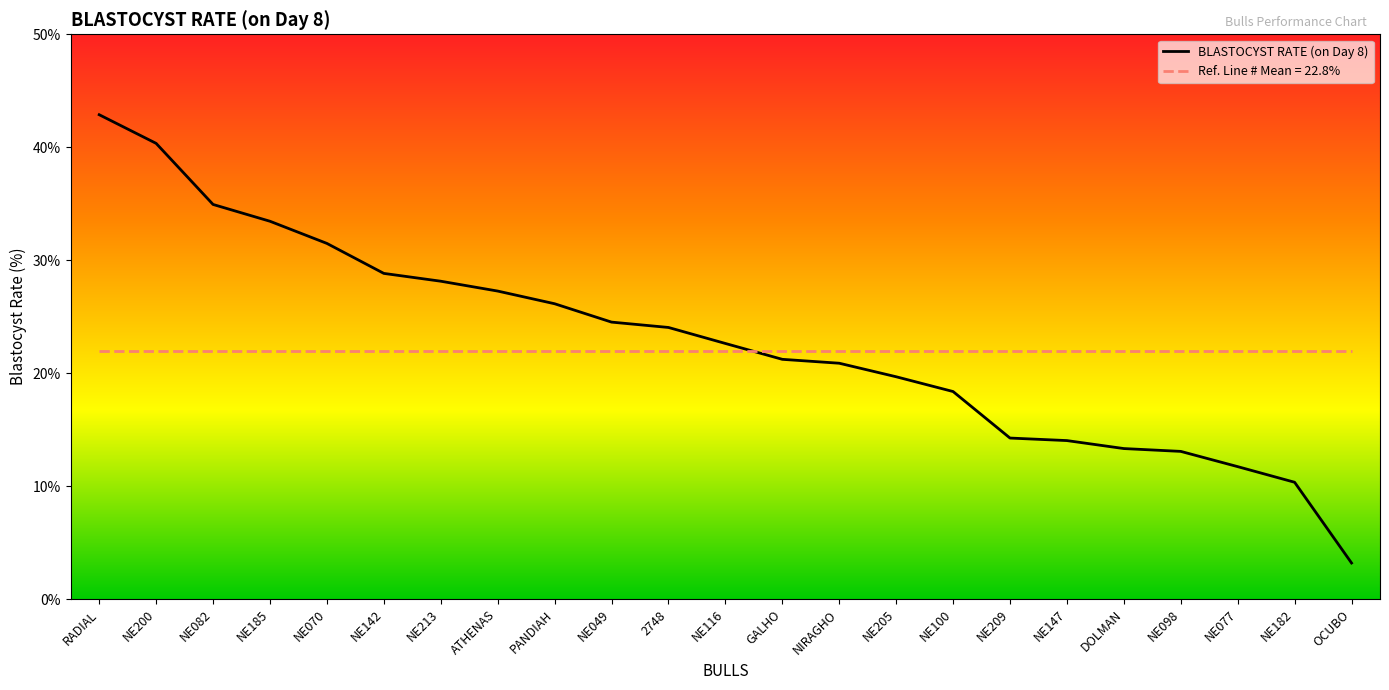

What is the difference between the BLASTOCYST RATE (on Day 8) values at NE209 and NE070?

17.2